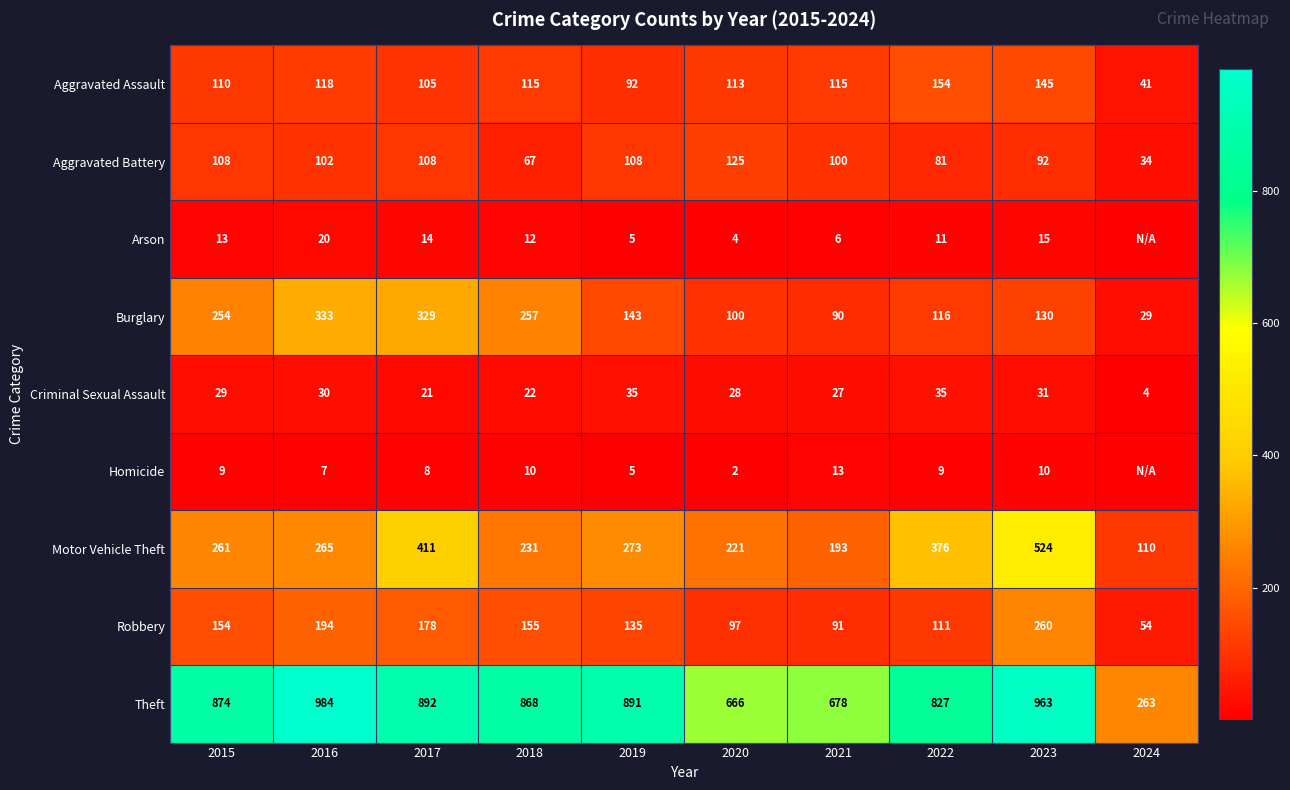

What is the difference between the highest and lowest values at 2018?

858